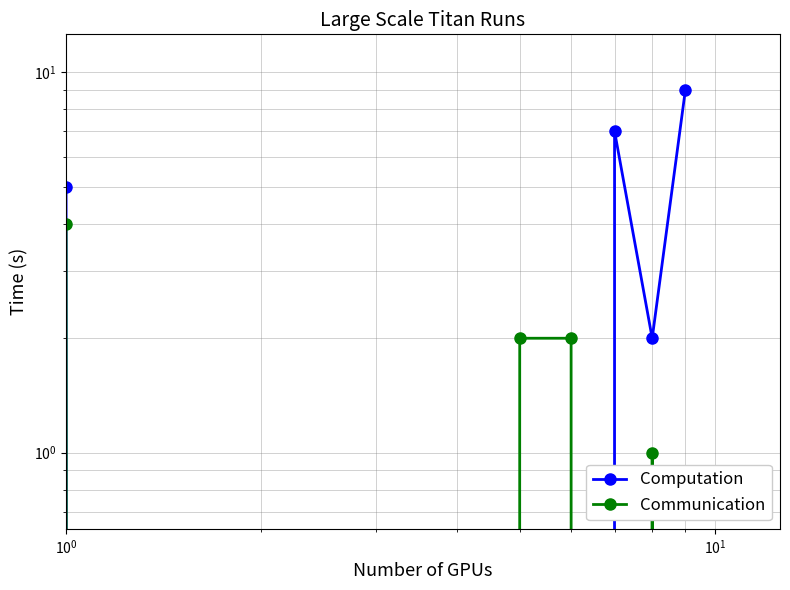

Count the Computation values in the range 0 to 5.

7